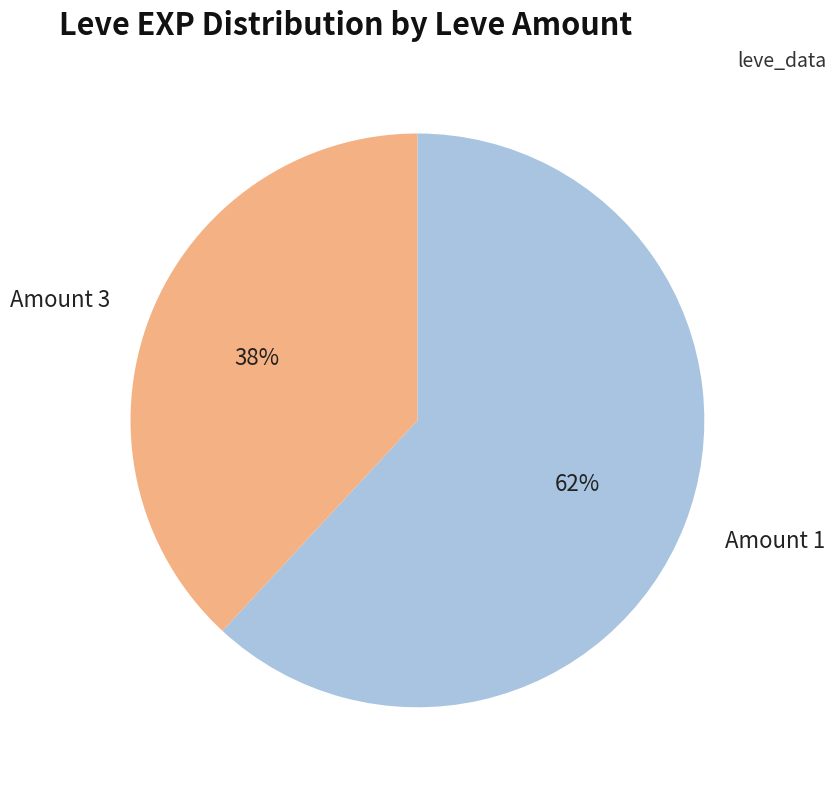

Is it true that Amount 3 is 38% of the pie?

True